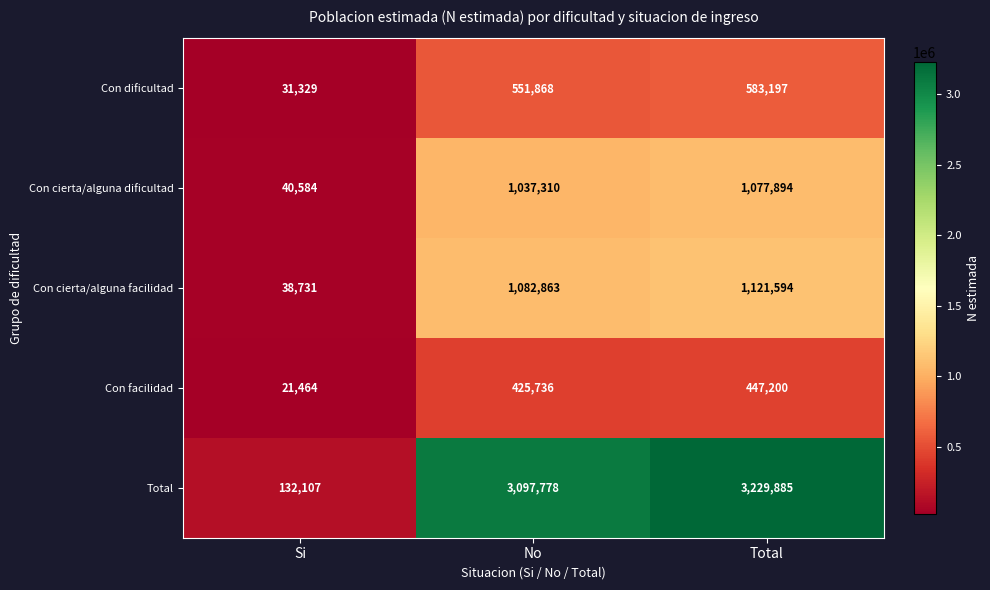

Is it true that Con facilidad equals 21464 at Si?

True